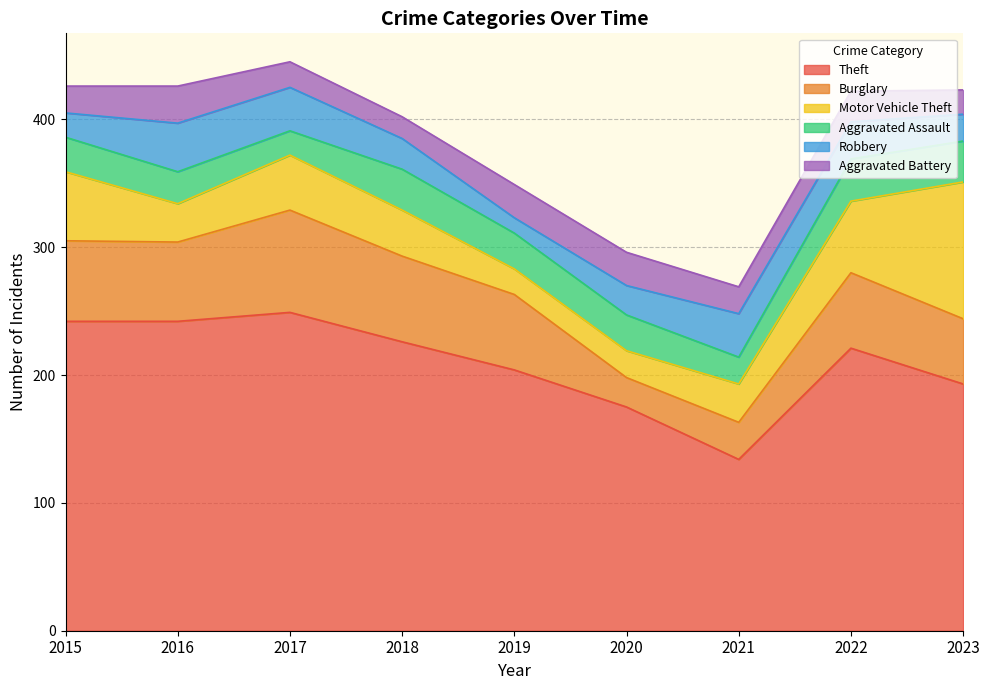

Where is the first local minimum for Aggravated Battery?

2018